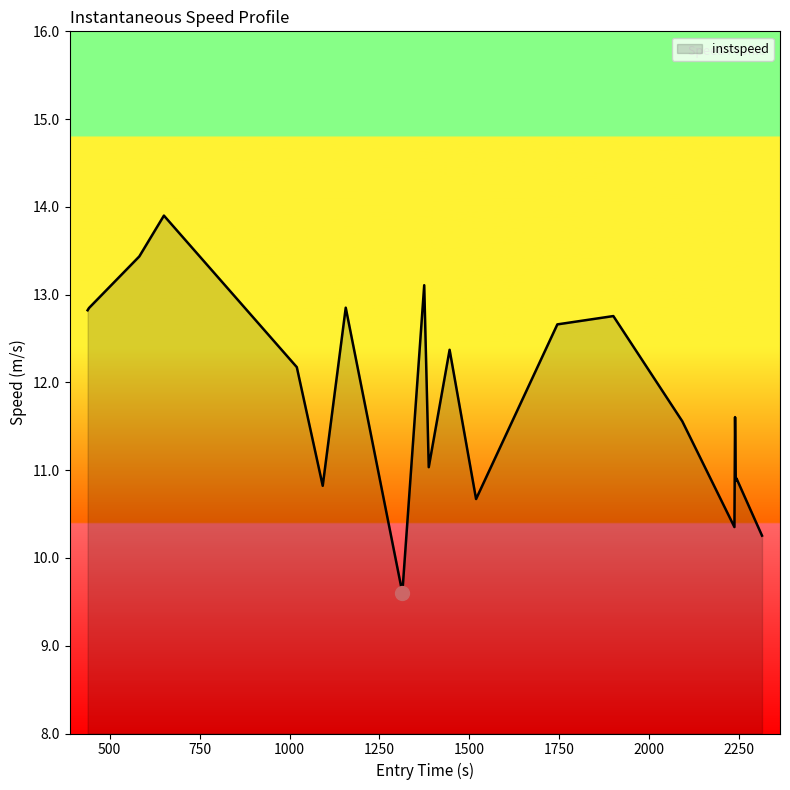

How many lines are shown in the chart?

1